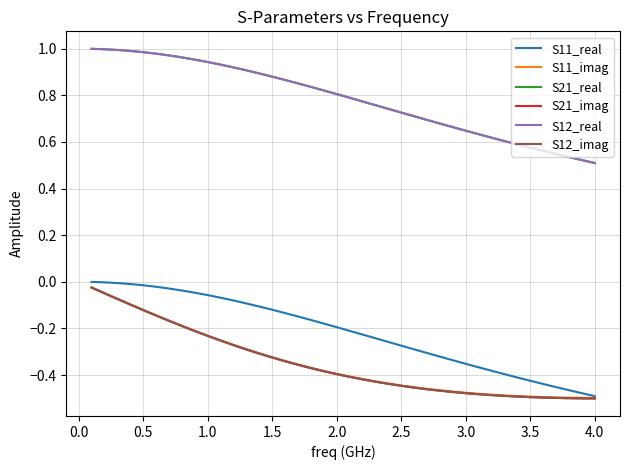

Does the chart display data point markers on the line(s)?

No